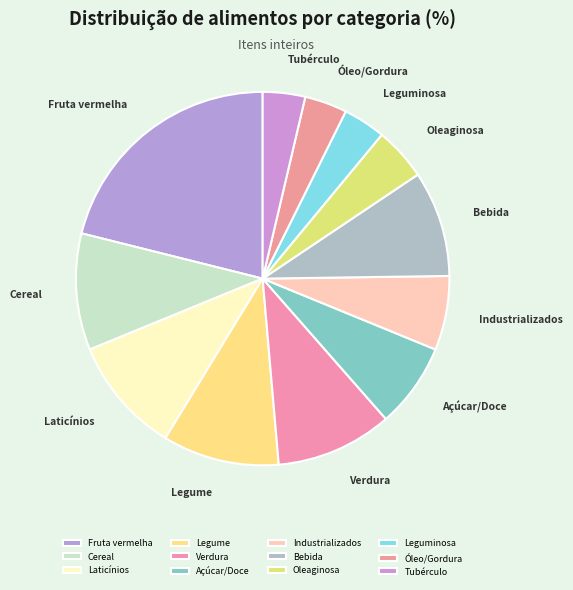

What is the largest slice in the pie chart?

Fruta vermelha